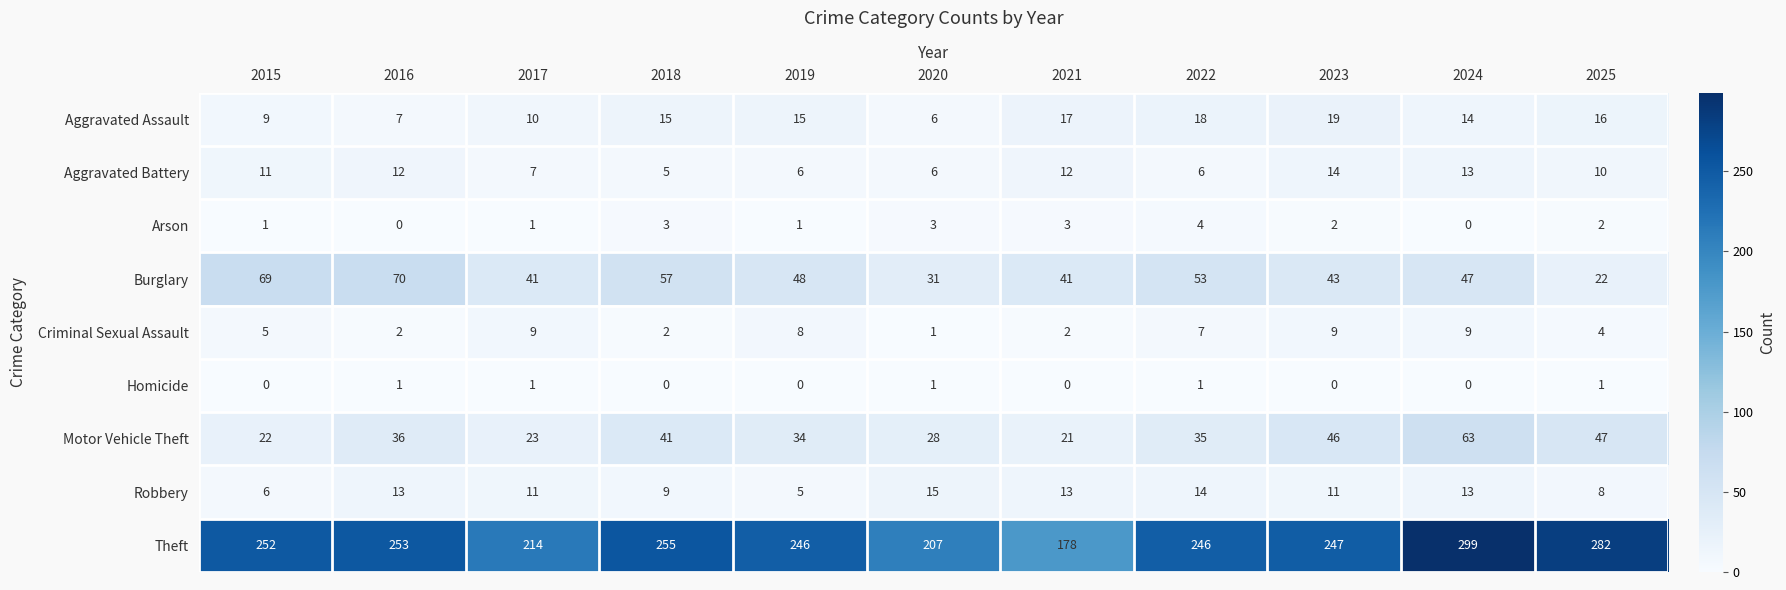

What is the maximum value shown in the chart?

299